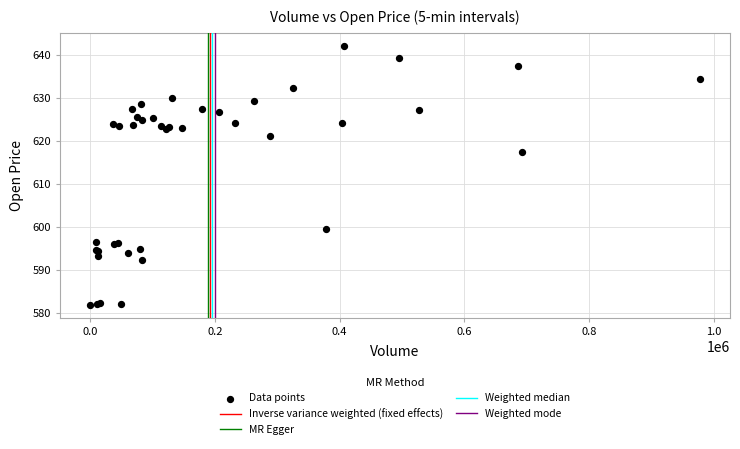

What Y value in the scatter plot is closest to 612?

617.5